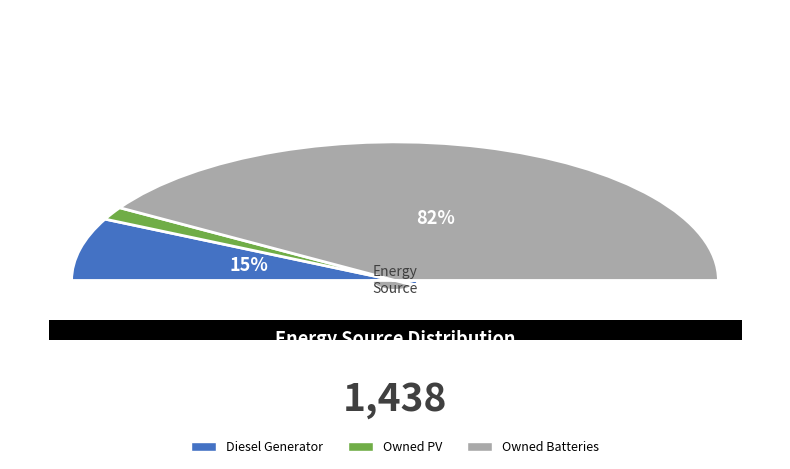

Combined, do Owned PV and Owned Batteries account for over 50%?

Yes